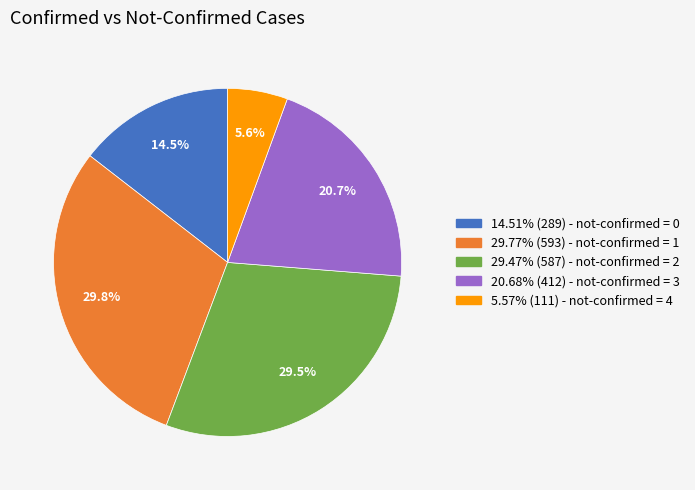

Is there a majority slice in this chart?

No